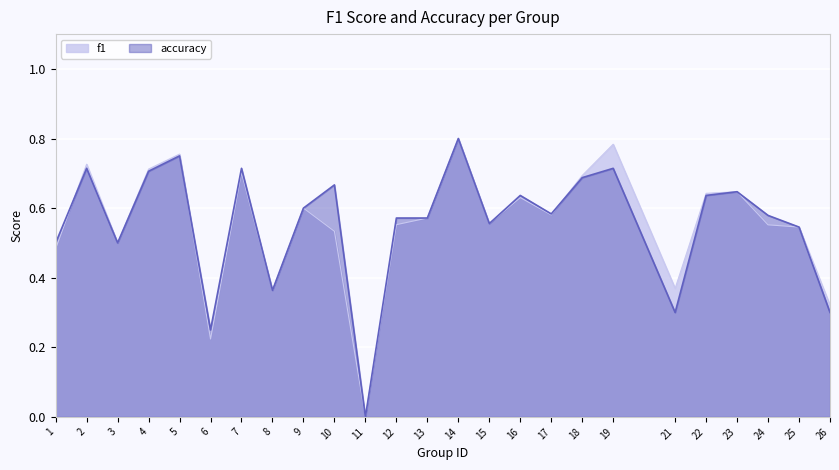

What are all the series names shown in the legend?

f1, accuracy